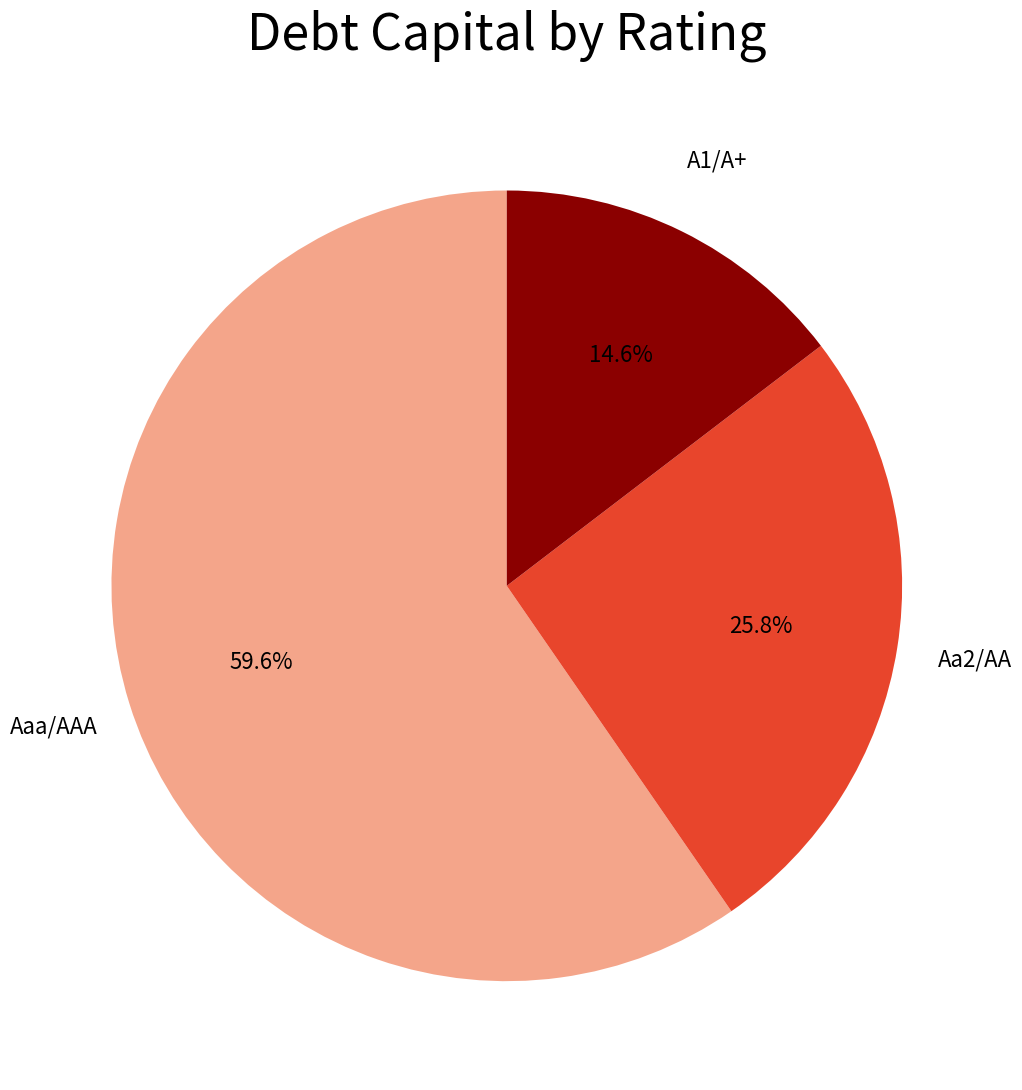

Which slice is the largest?

Aaa/AAA